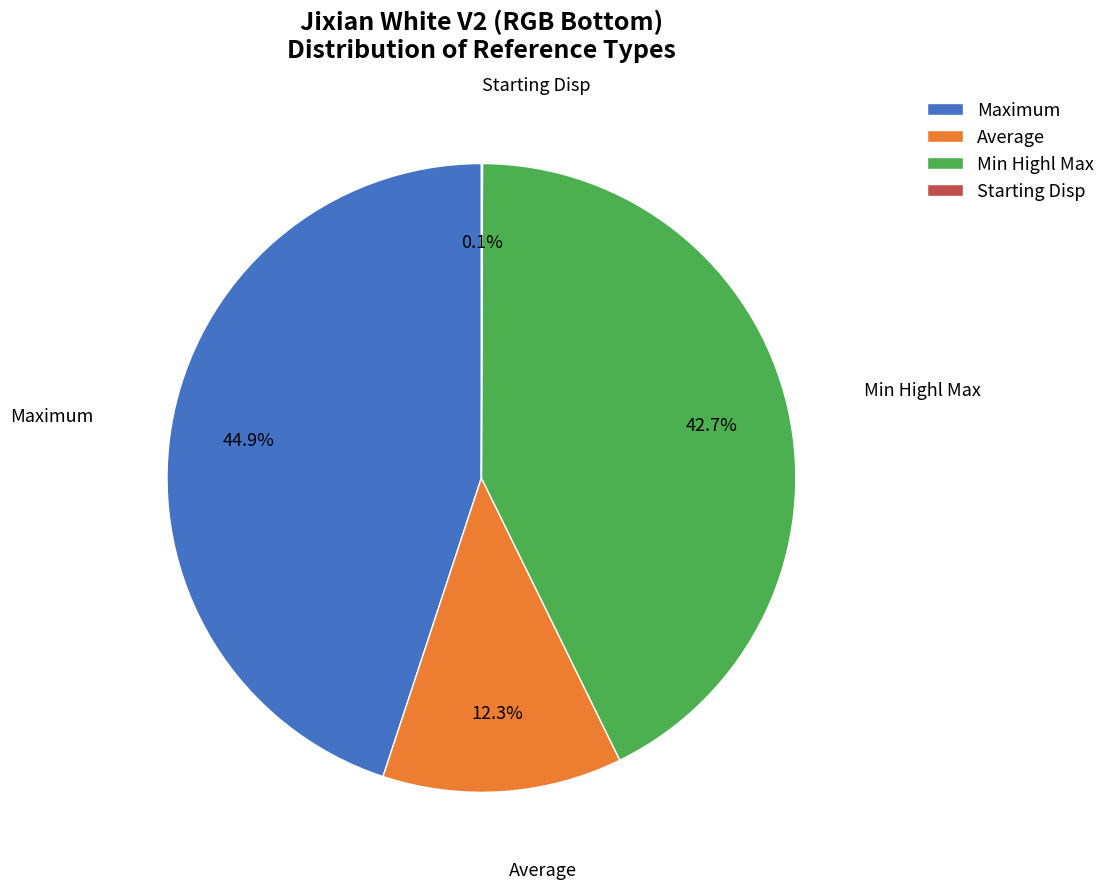

To the nearest percent, what percentage of the pie is Maximum?

45%